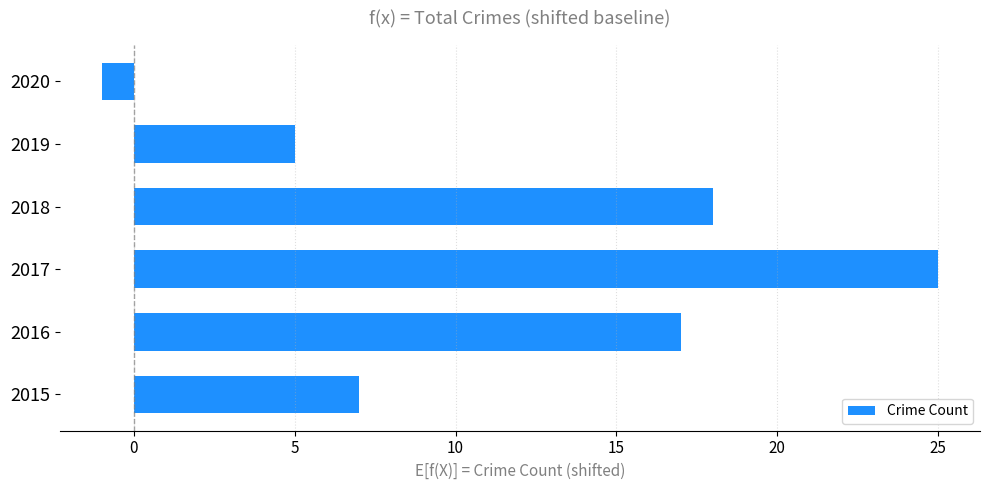

What is the smallest value displayed?

-1